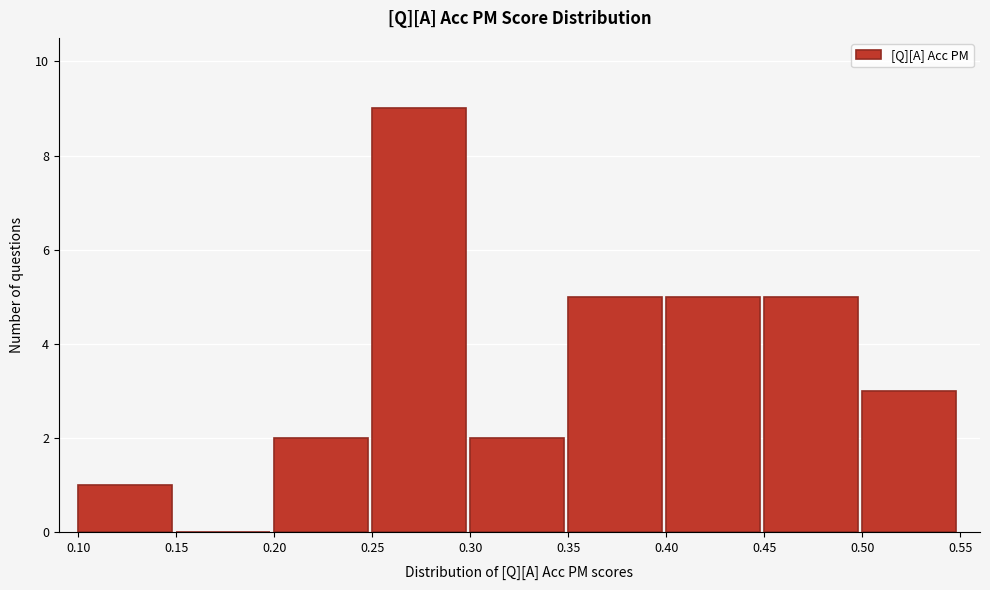

Reading left to right, list every bar in this chart as the range it spans on the x-axis followed by its height. The values are not printed on the chart, so give them approximately, as read against the axis.

0.10 to 0.15: 1
0.15 to 0.20: 0
0.20 to 0.25: 2
0.25 to 0.30: 9
0.30 to 0.35: 2
0.35 to 0.40: 5
0.40 to 0.45: 5
0.45 to 0.50: 5
0.50 to 0.55: 3